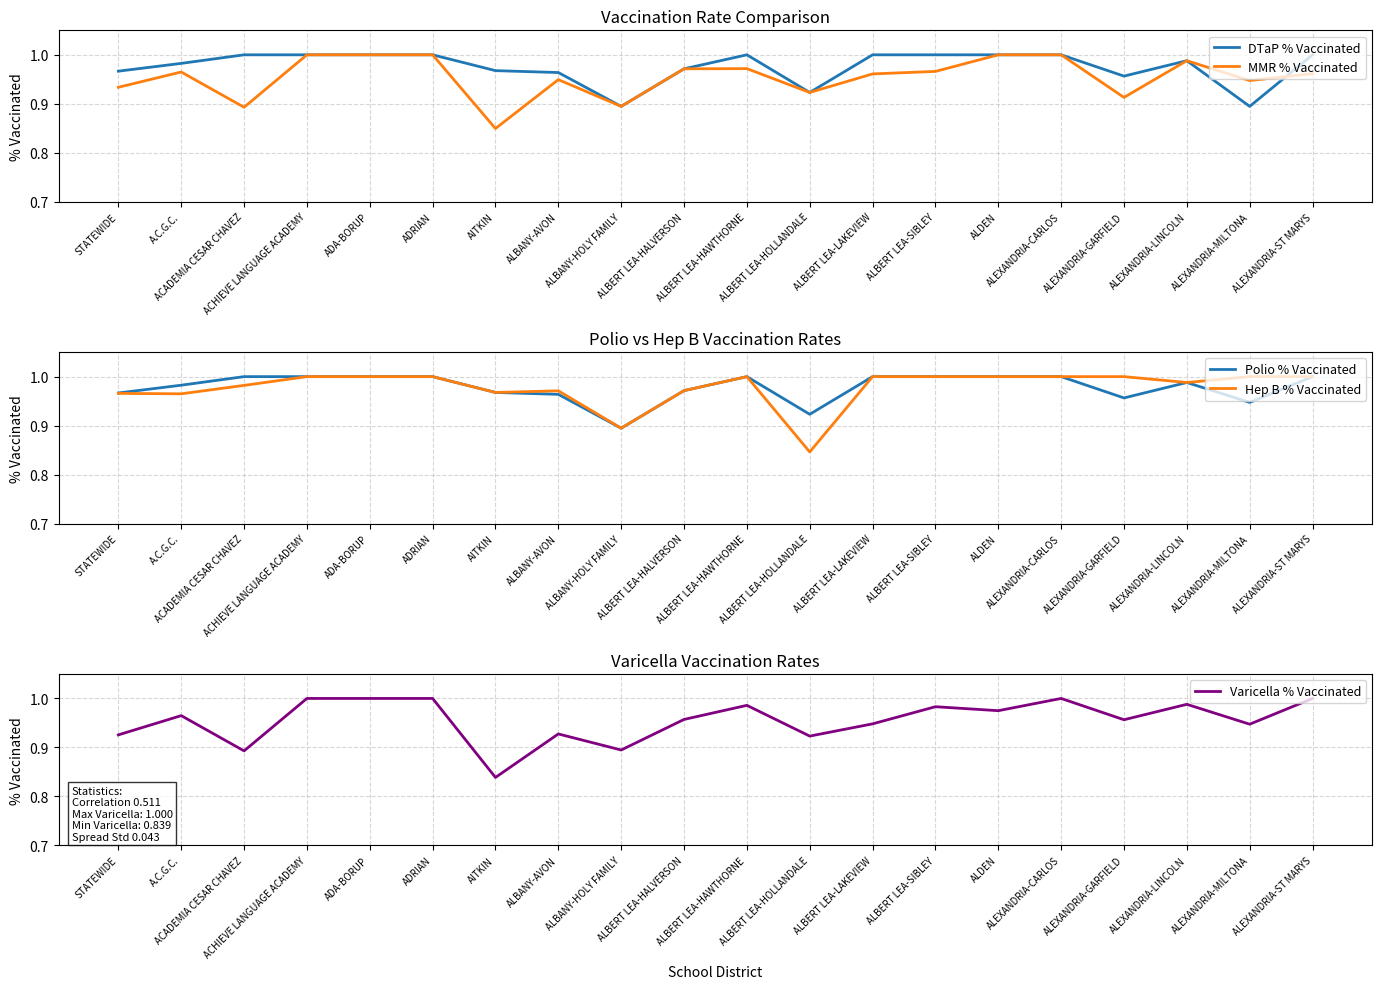

What is the lowest value of the Polio % Vaccinated series?

0.9